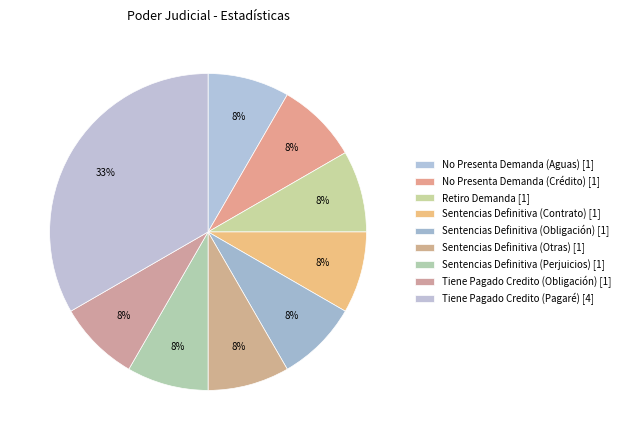

What is the largest slice in the pie chart?

Tiene Pagado Credito (Pagaré)